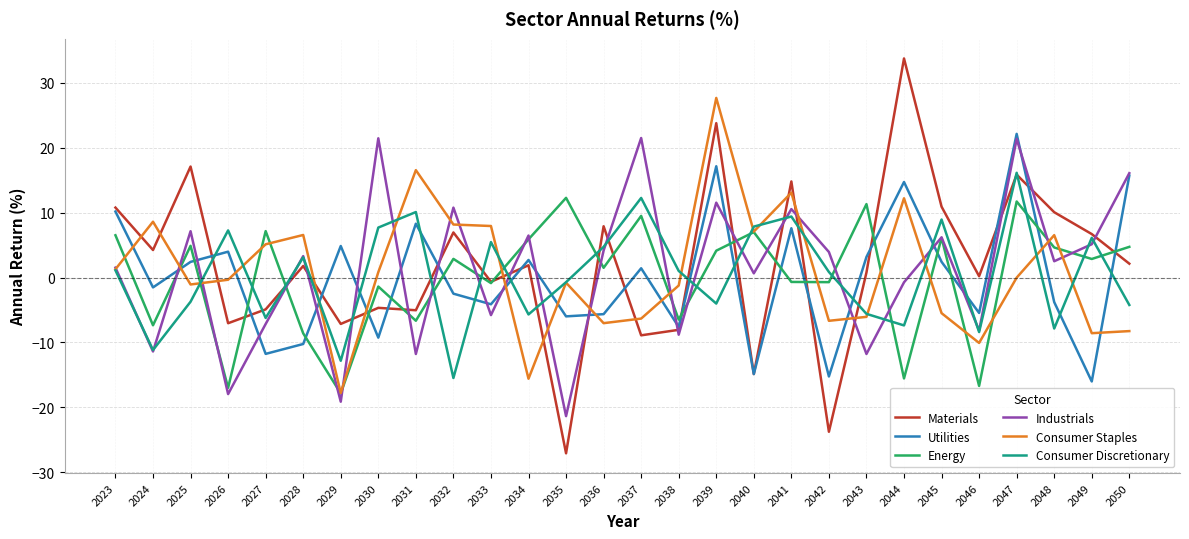

True or false: Industrials and Materials intersect in this chart.

True